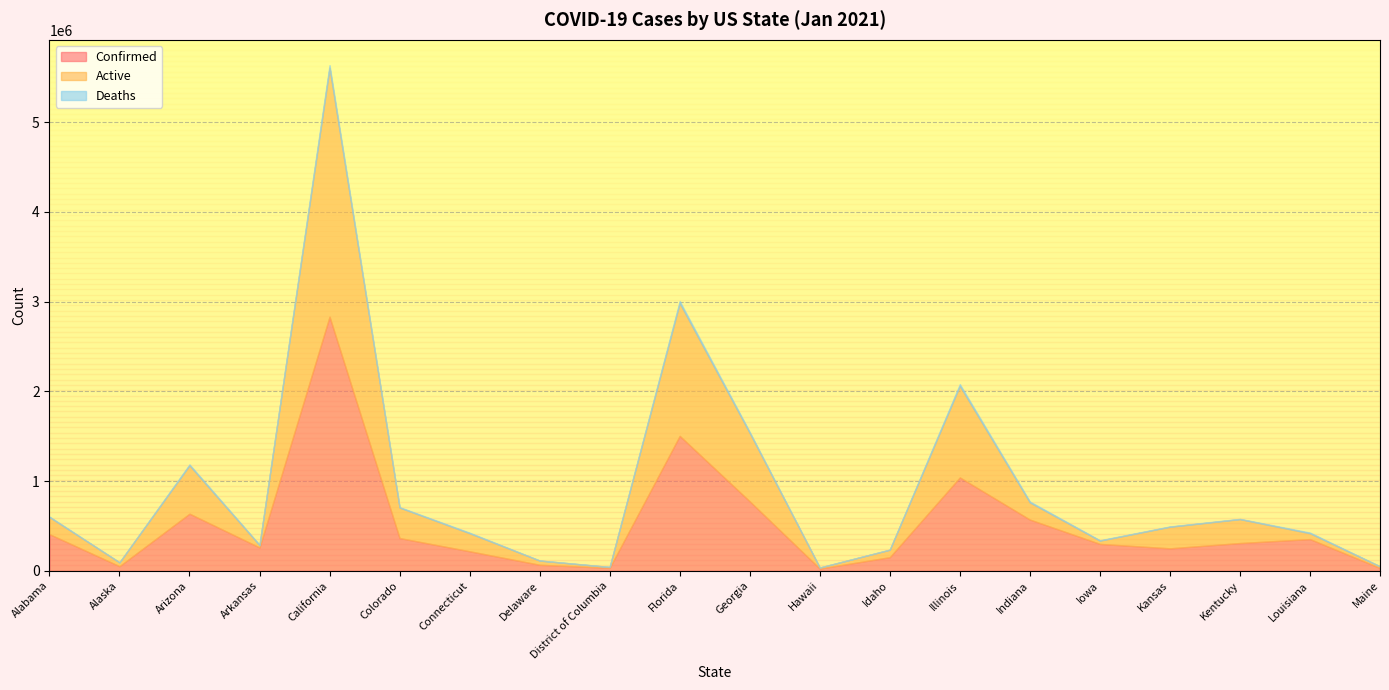

How many values in the Deaths series exceed 5242?

9